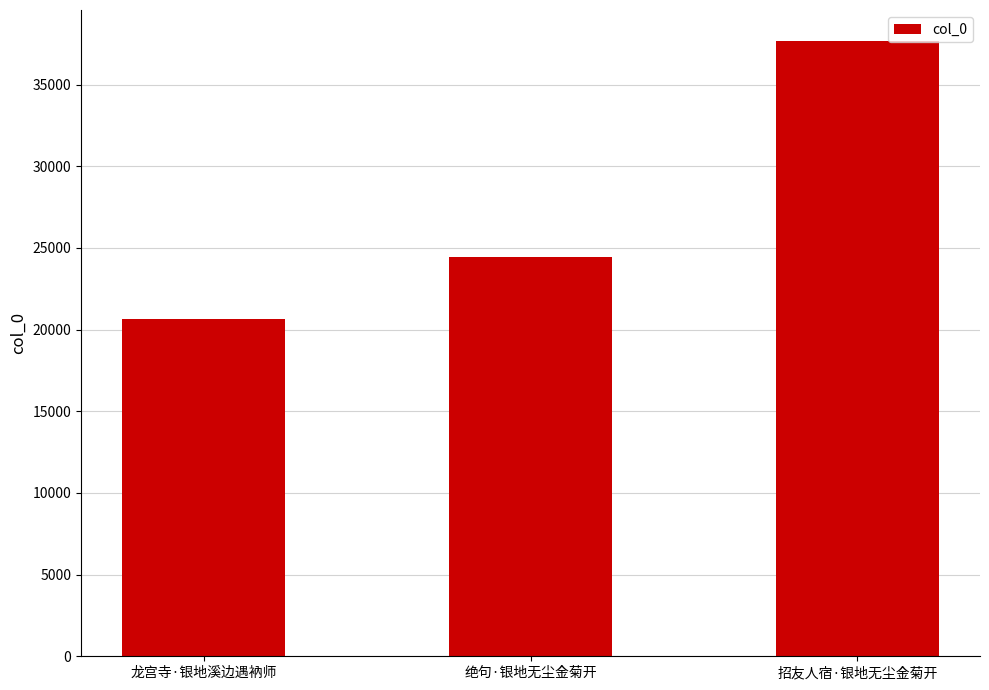

How many bars are there in total?

3